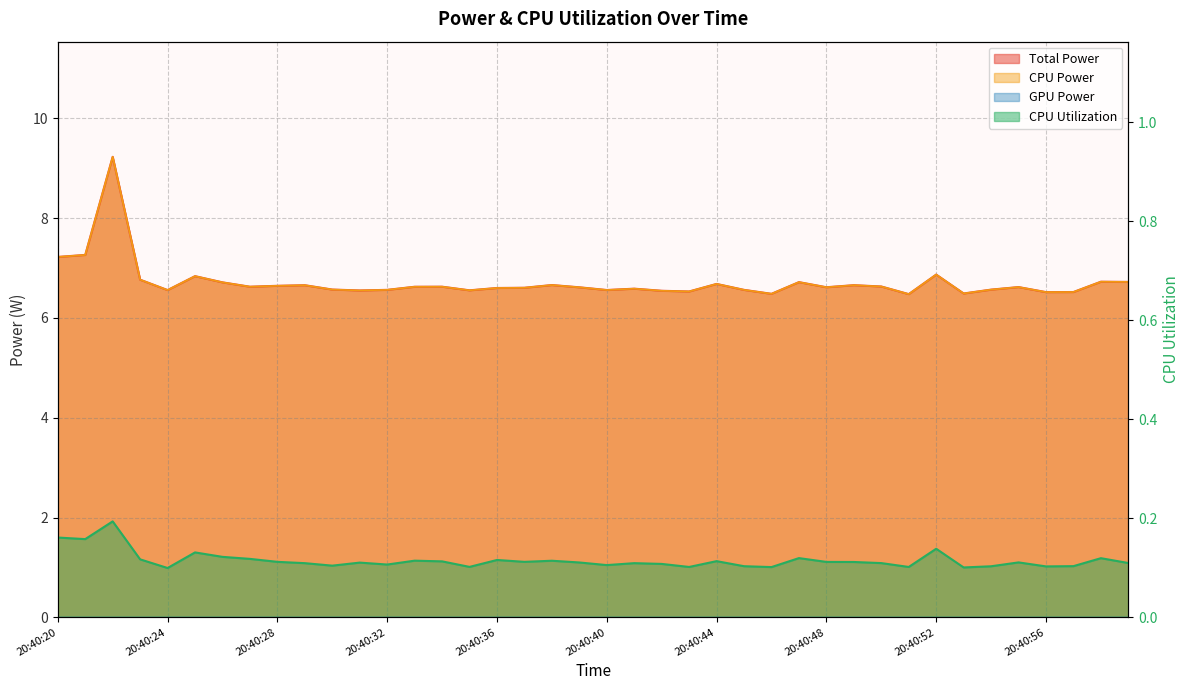

How many lines are shown in the chart?

3